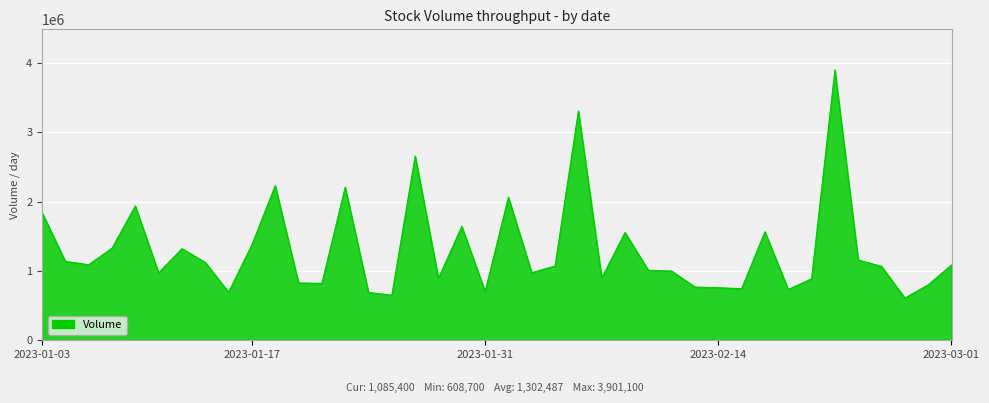

What is the greatest value displayed?

3901100